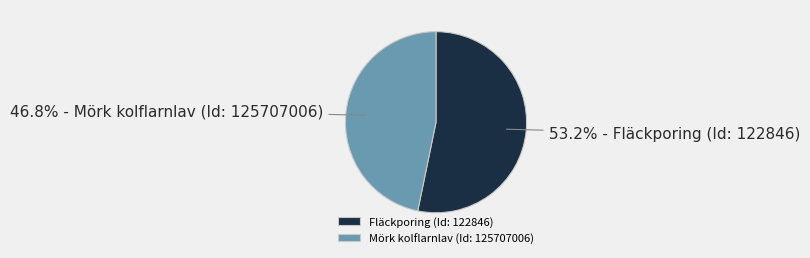

Does Fläckporing (Id: 122846) account for over 50% of the chart?

Yes